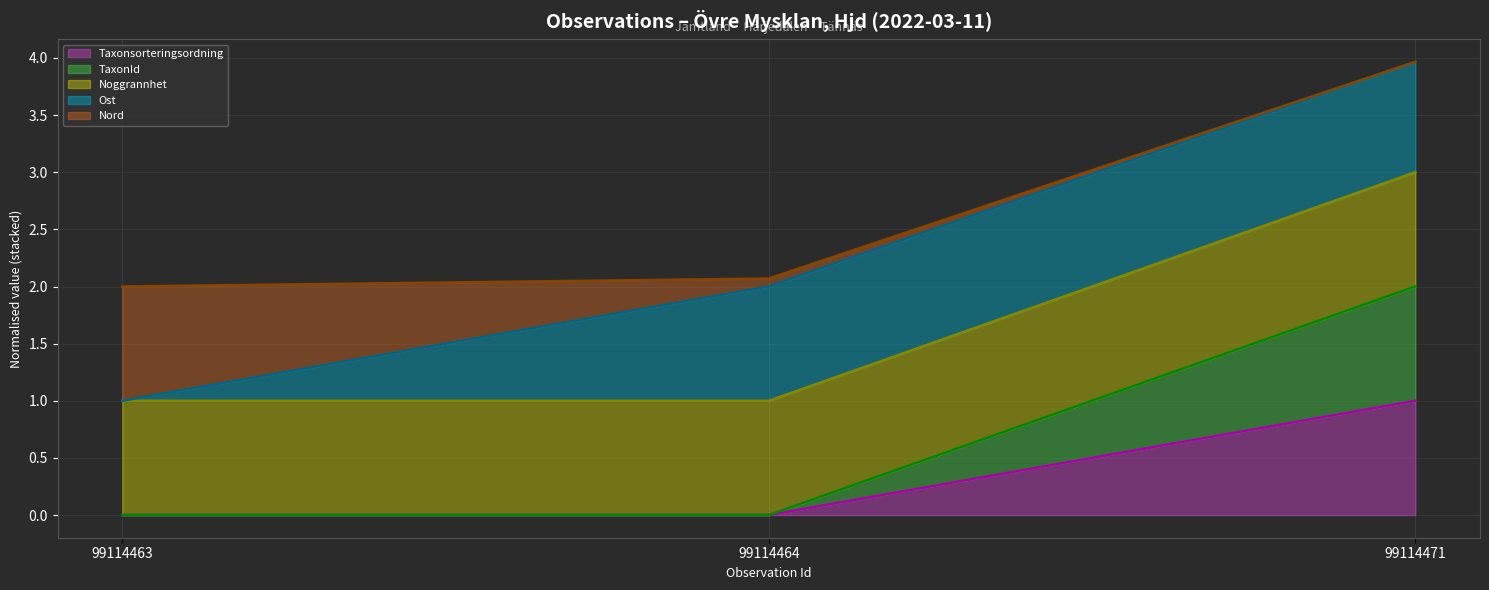

How many distinct data groups are displayed?

5